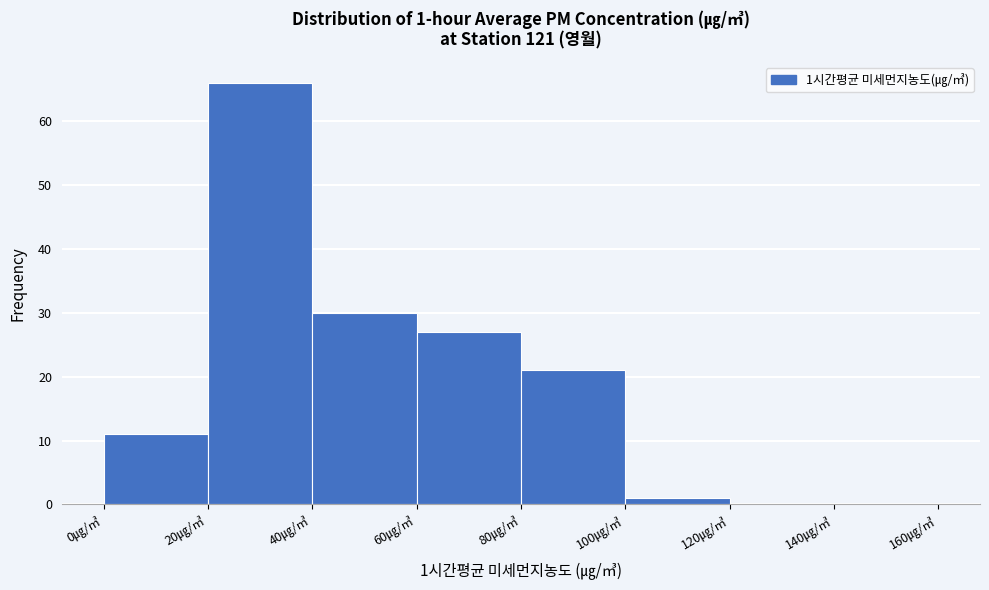

Which range on the x-axis has the tallest bar?

20 to 40